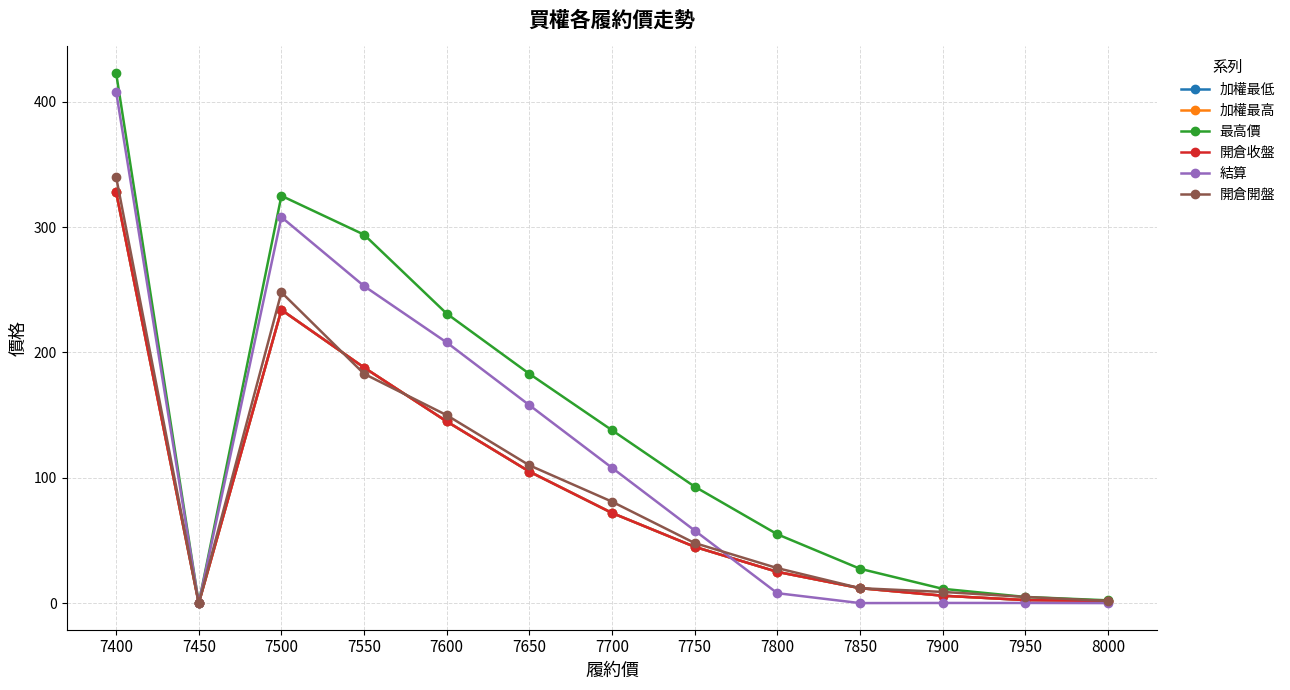

Is this an area chart (filled region under the line)?

No